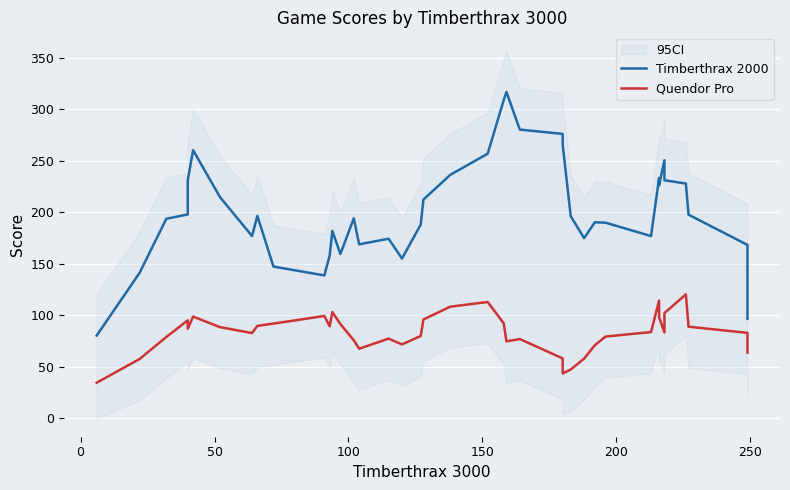

True or false: Timberthrax 2000 and Quendor Pro cross at least once.

False